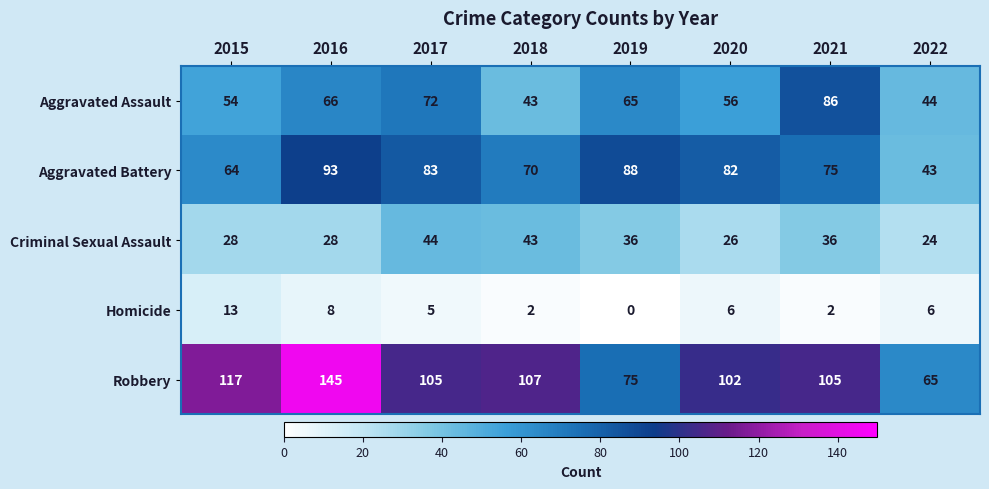

At 2017, list the series in order from largest to smallest.

Robbery, Aggravated Battery, Aggravated Assault, Criminal Sexual Assault, Homicide